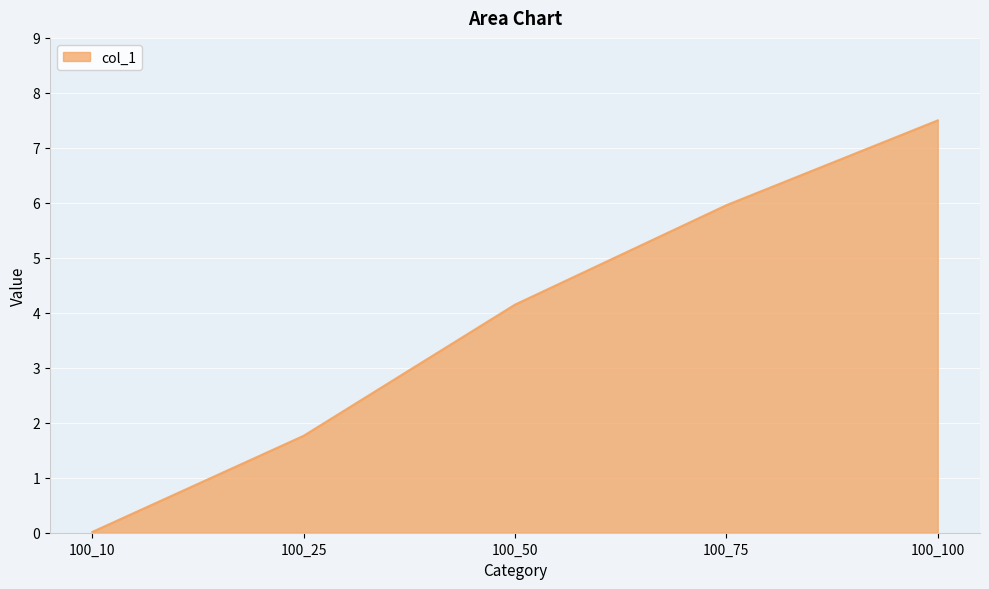

How many values exceed 4?

3